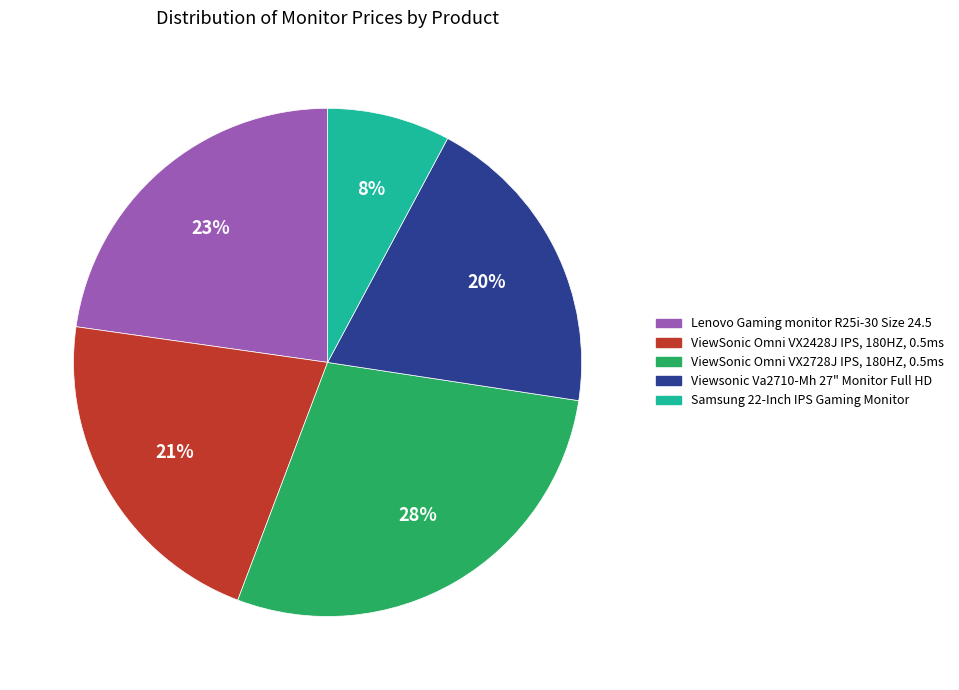

To the nearest percent, what is the average slice percentage?

20%